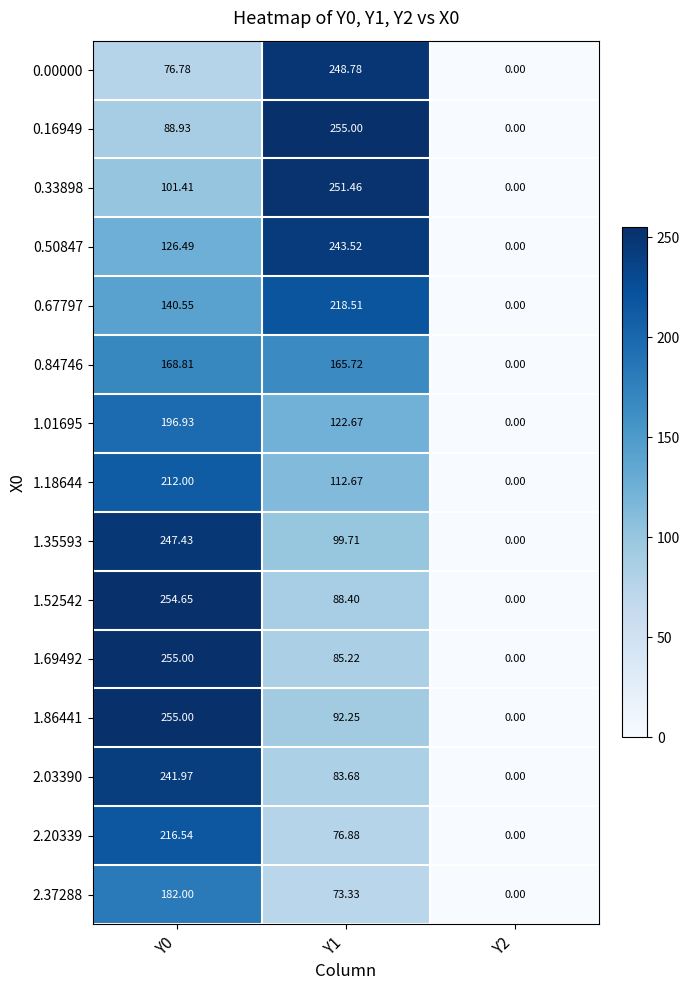

What is the total value across all series at Y1?

2217.8